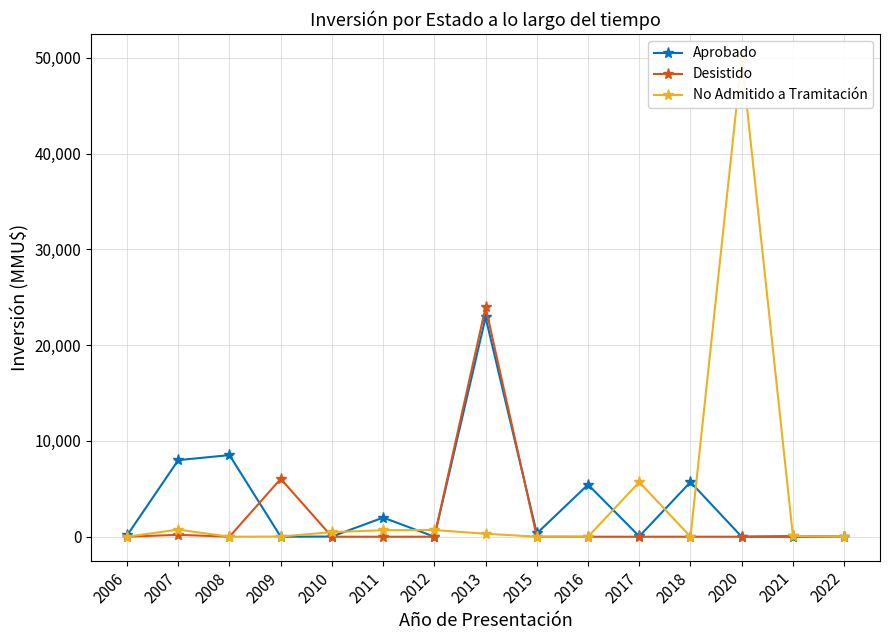

At which label does Aprobado reach its minimum?

2009